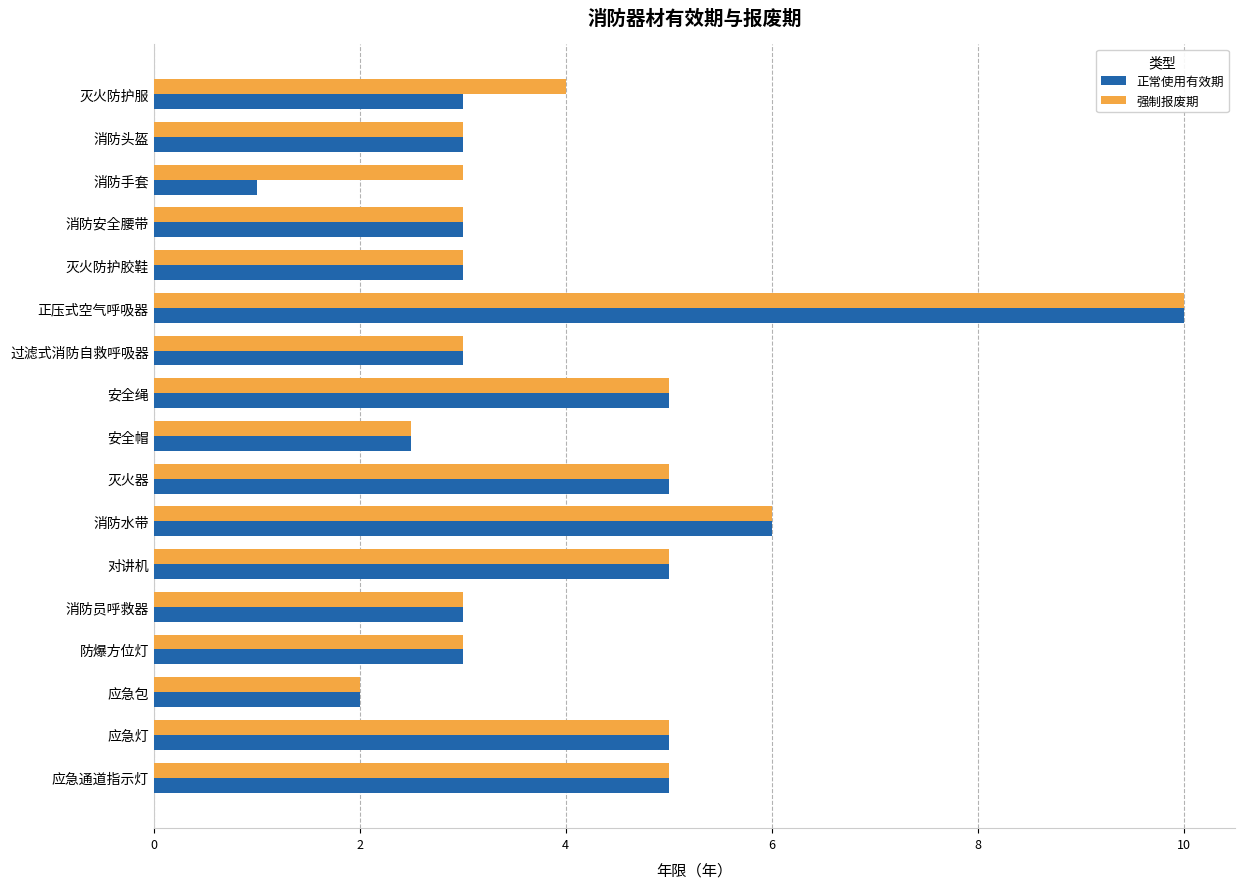

What is the approximate value of 正常使用有效期 at 消防水带?

6.0